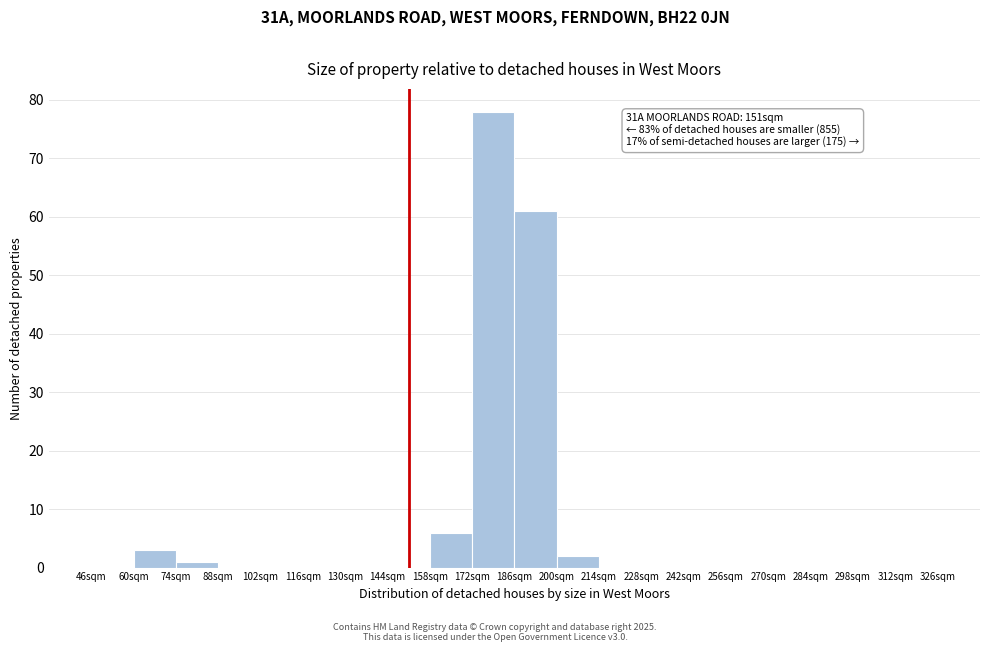

Which range on the x-axis has the tallest bar?

172 to 186